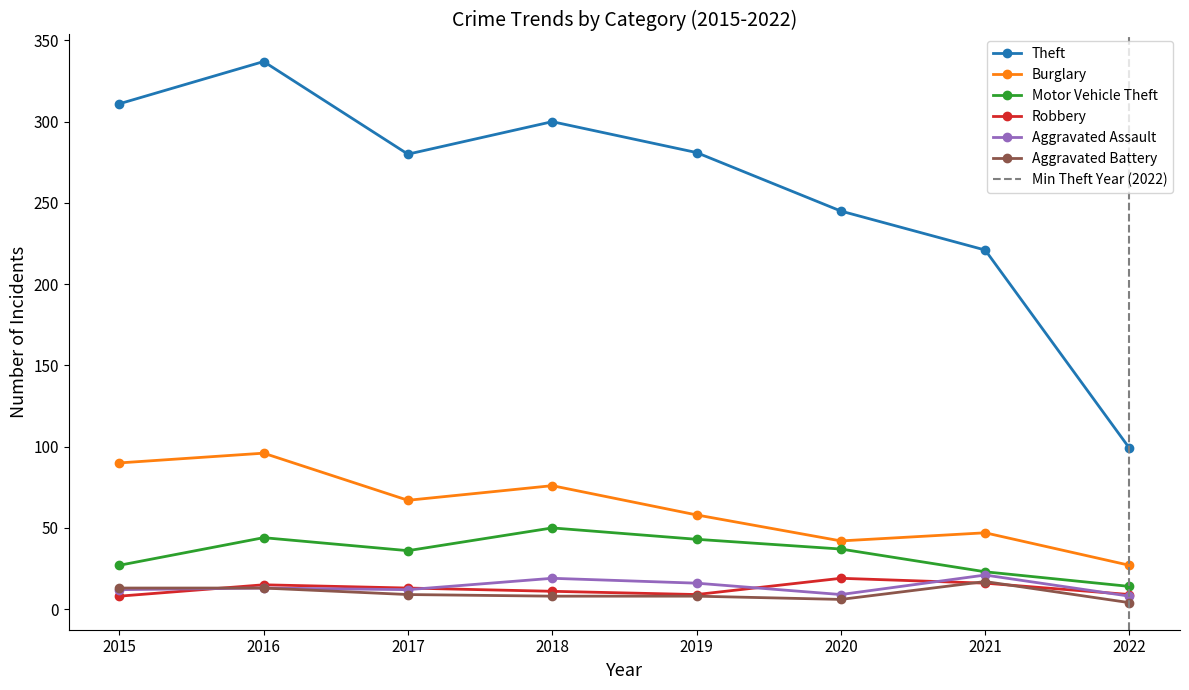

What is the value of the Aggravated Battery point at the 6th from the left?

6